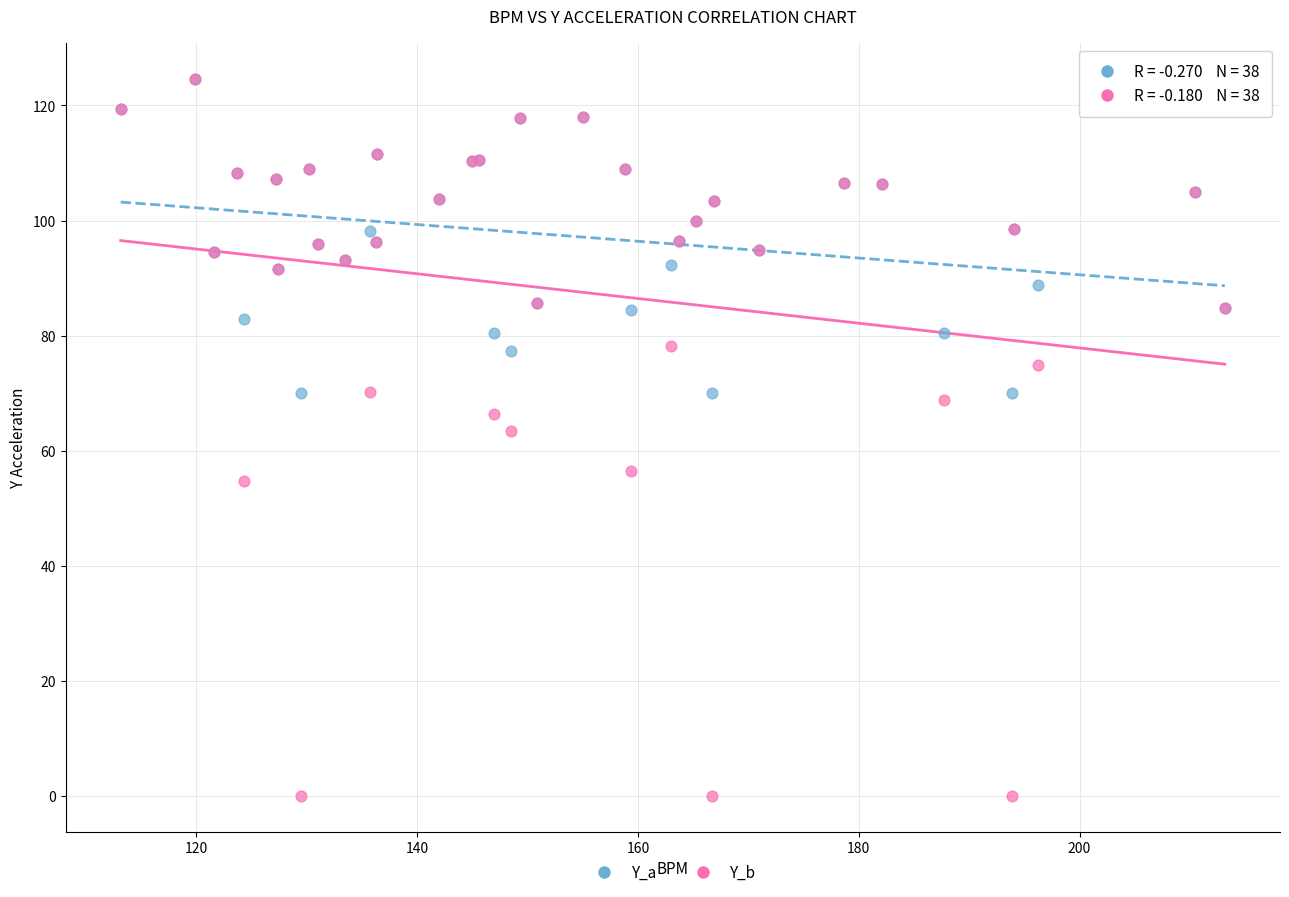

Across all series, what Y value is closest to 62?

63.4